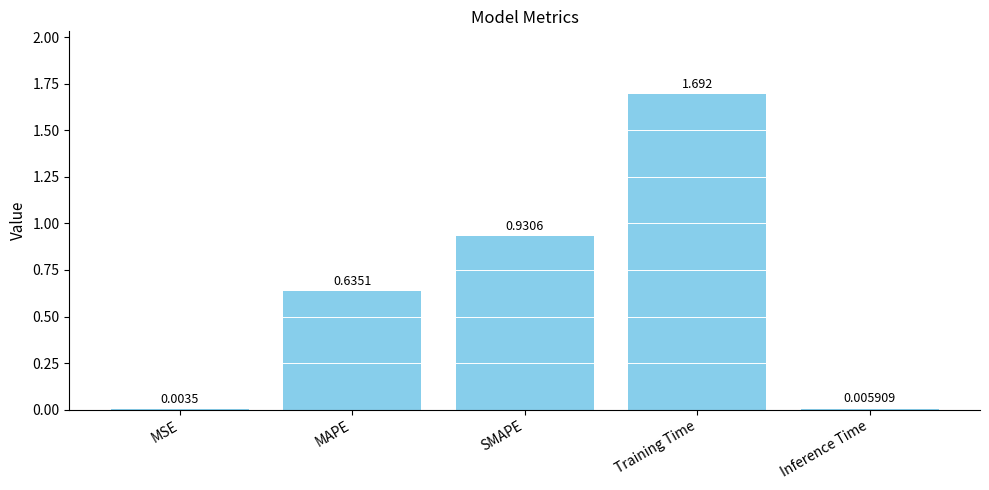

What is the change in value from Training Time to Inference Time?

-1.7